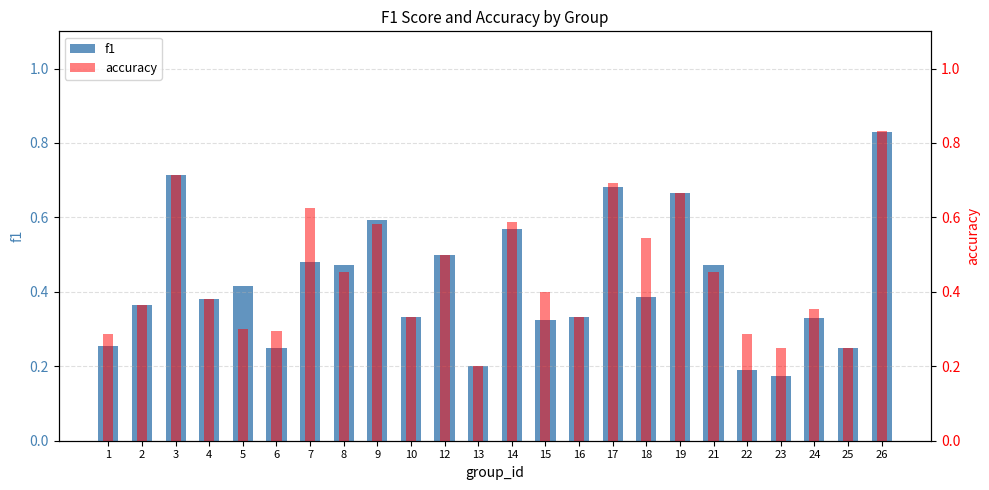

Which category has the highest value in the accuracy series?

26